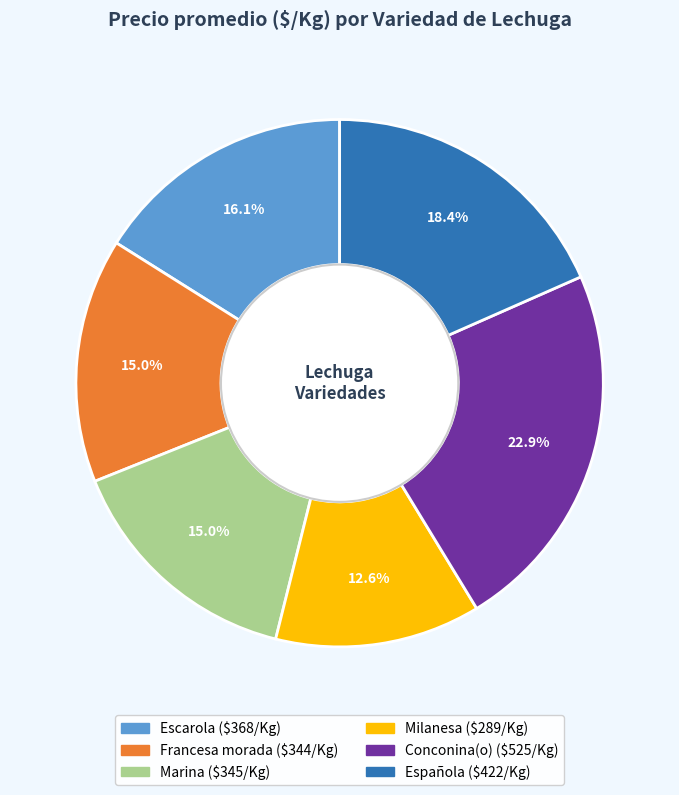

Is there any slice that represents more than half of the pie?

No